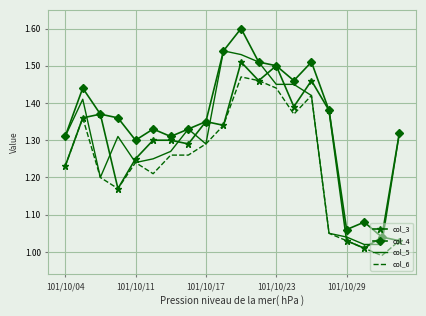

Rank the series by their maximum value, from lowest to highest.

col_6, col_3, col_5, col_4